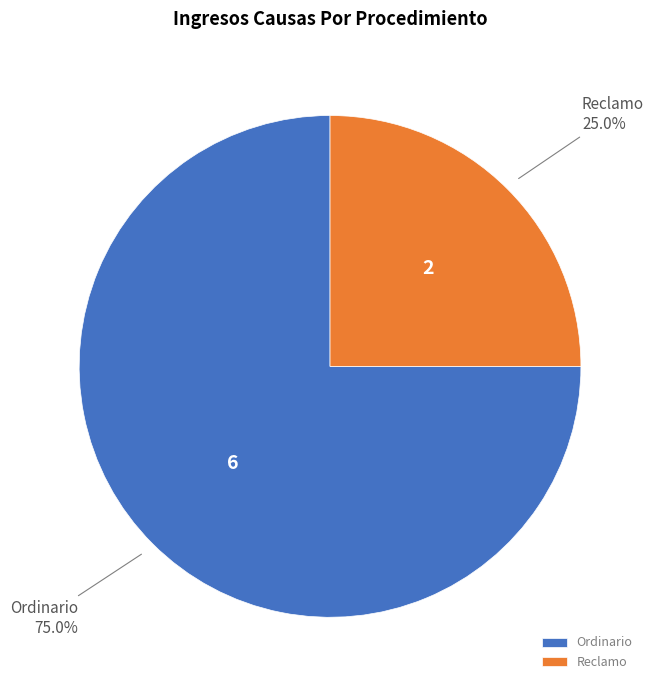

The Reclamo slice represents 31% of the pie. True or false?

False